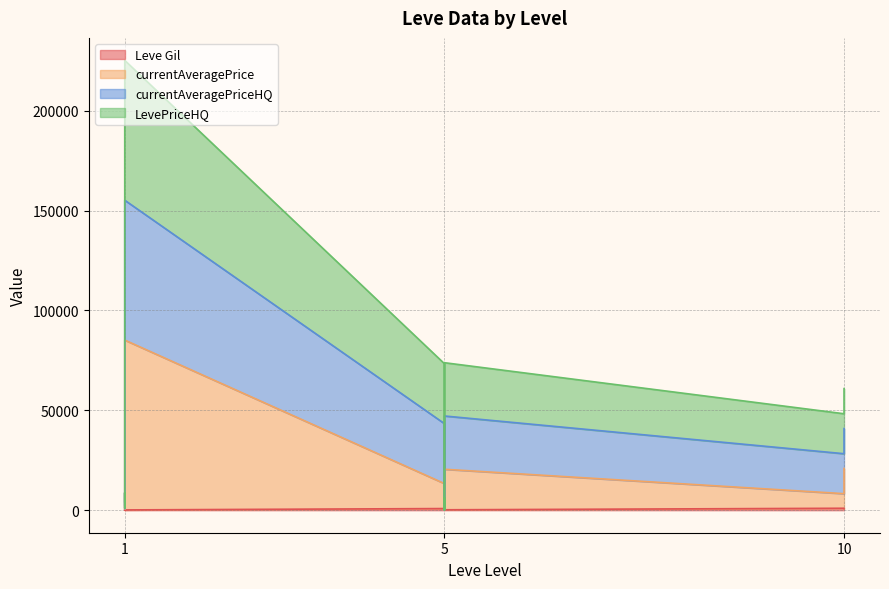

The value of currentAveragePrice at 5 is 7941.5. True or false?

False